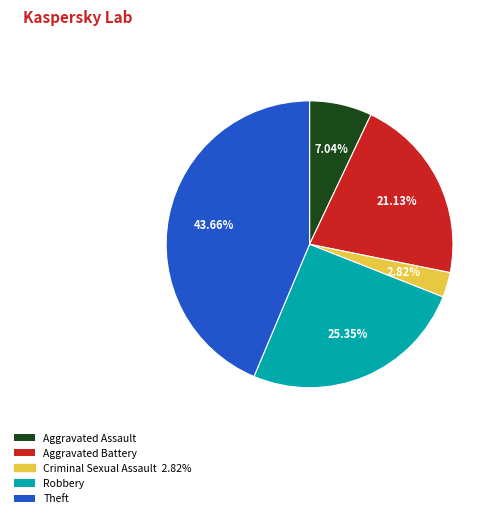

Is there any slice that represents more than half of the pie?

No